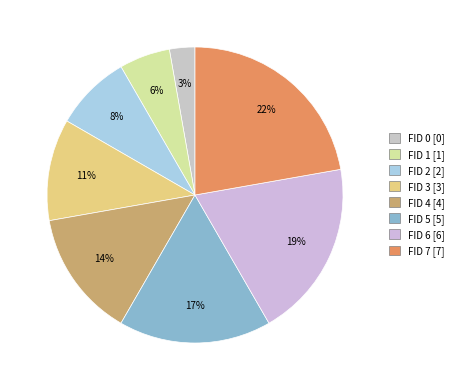

Does FID 1 account for over 50% of the chart?

No